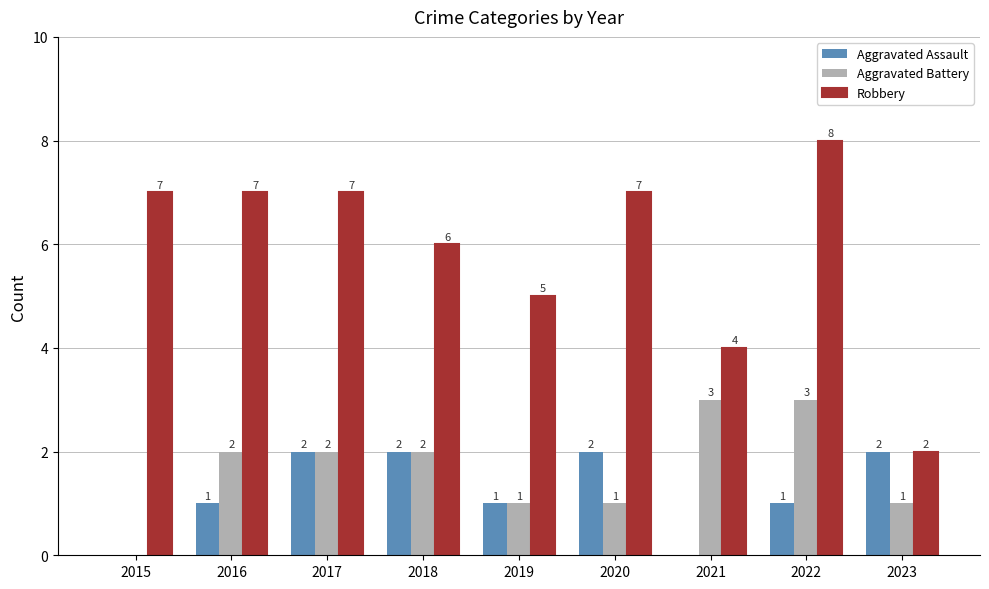

Reading left to right, extract all data points from this chart.

Aggravated Assault: 2015=0	2016=1	2017=2	2018=2	2019=1	2020=2	2021=0	2022=1	2023=2
Aggravated Battery: 2015=0	2016=2	2017=2	2018=2	2019=1	2020=1	2021=3	2022=3	2023=1
Robbery: 2015=7	2016=7	2017=7	2018=6	2019=5	2020=7	2021=4	2022=8	2023=2